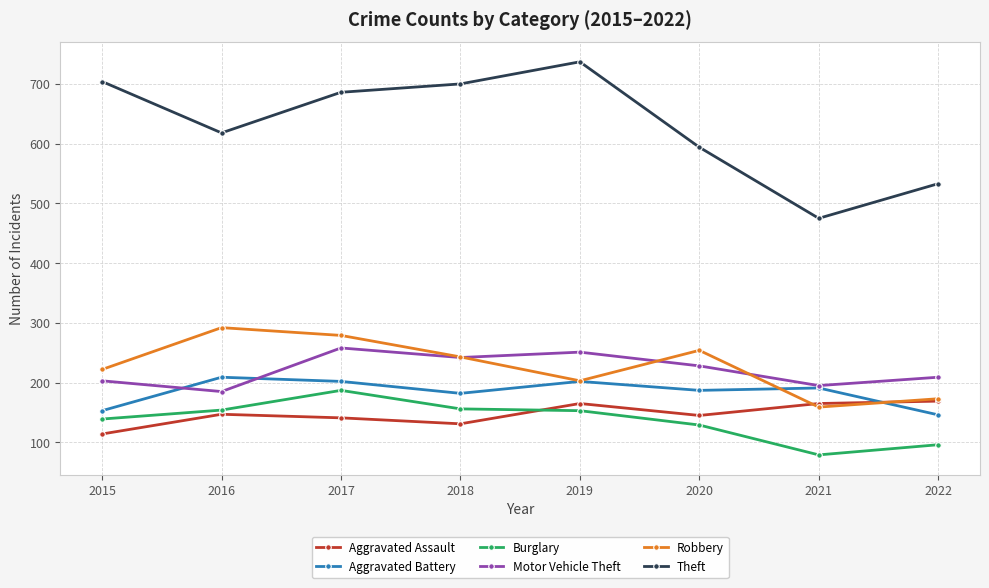

In Robbery, how many points are lower than both neighbors (excluding endpoints)?

2